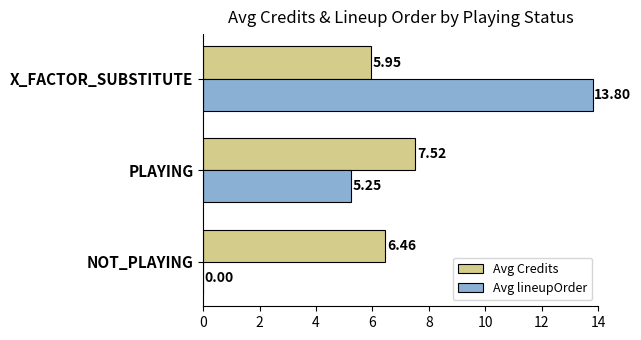

Where is Avg Credits nearest to the value 6?

X_FACTOR_SUBSTITUTE